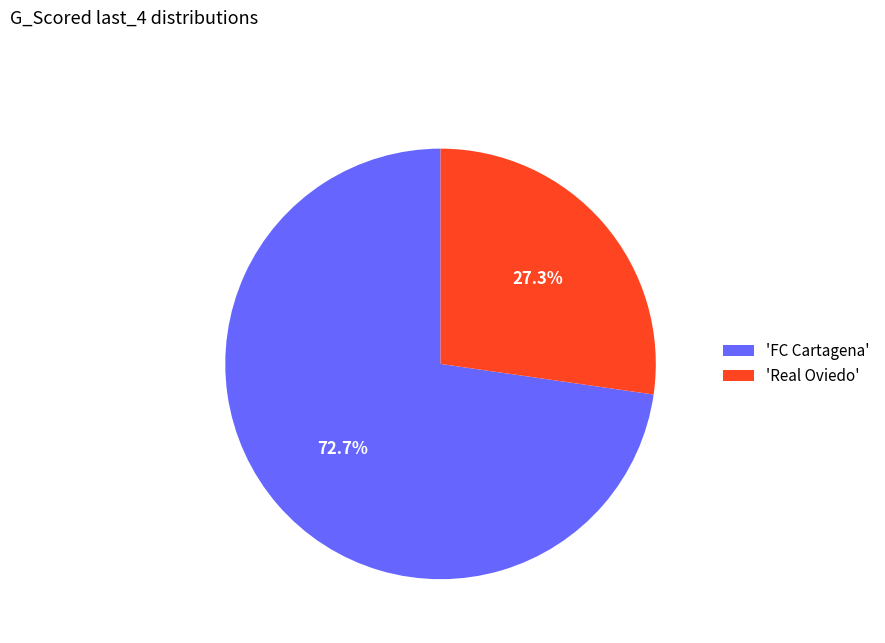

Which slice is the smallest?

'Real Oviedo'